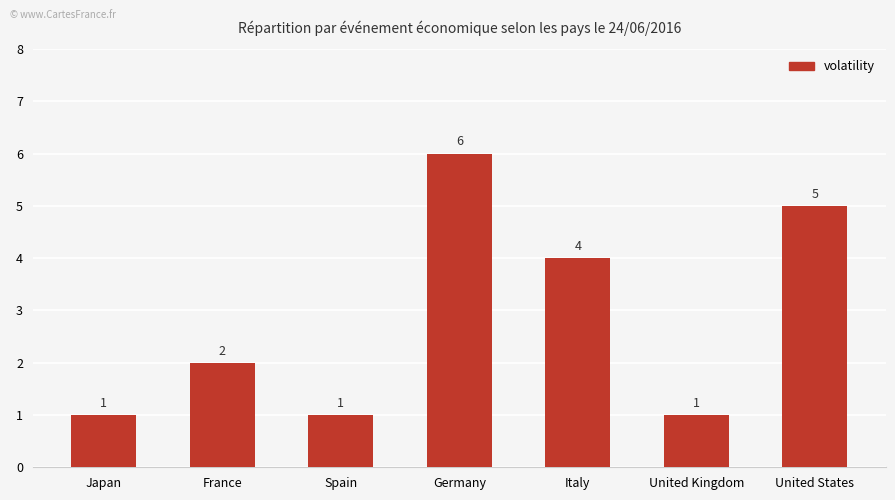

Is it true that the value at Japan is 1?

True